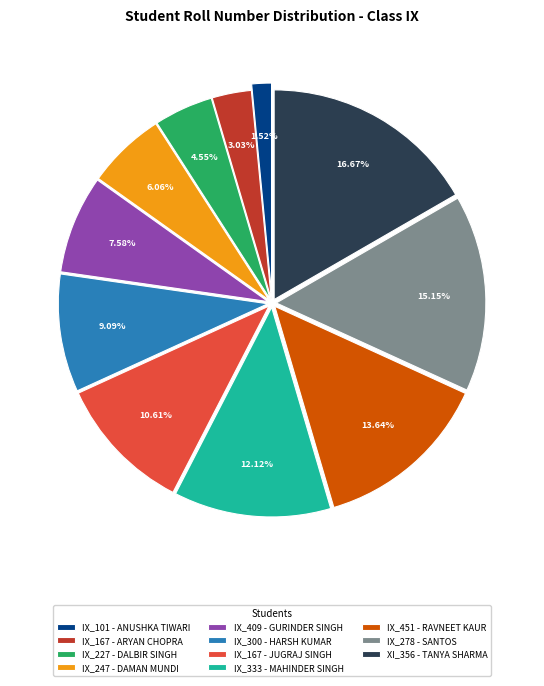

To the nearest percent, what is the difference between the largest and smallest slice percentages?

15%